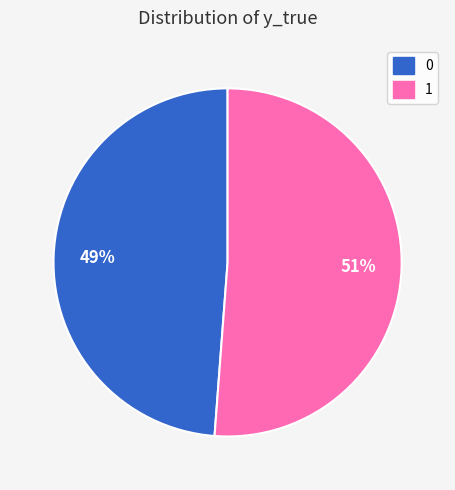

To the nearest percent, what is the average slice percentage?

50%